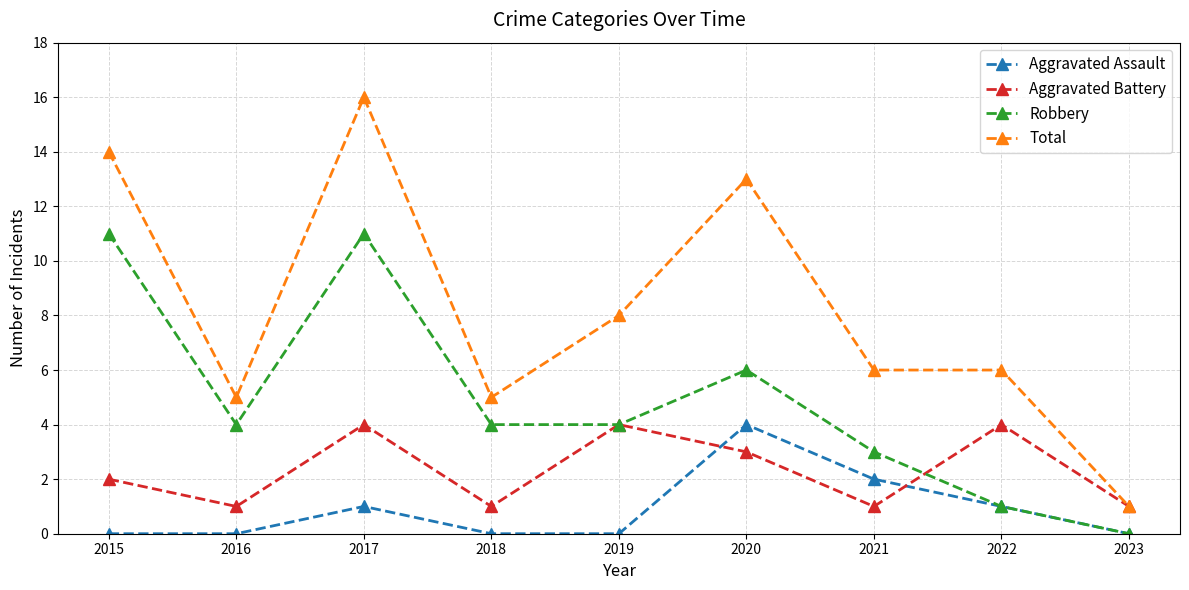

Read the Total value at 2015.

14